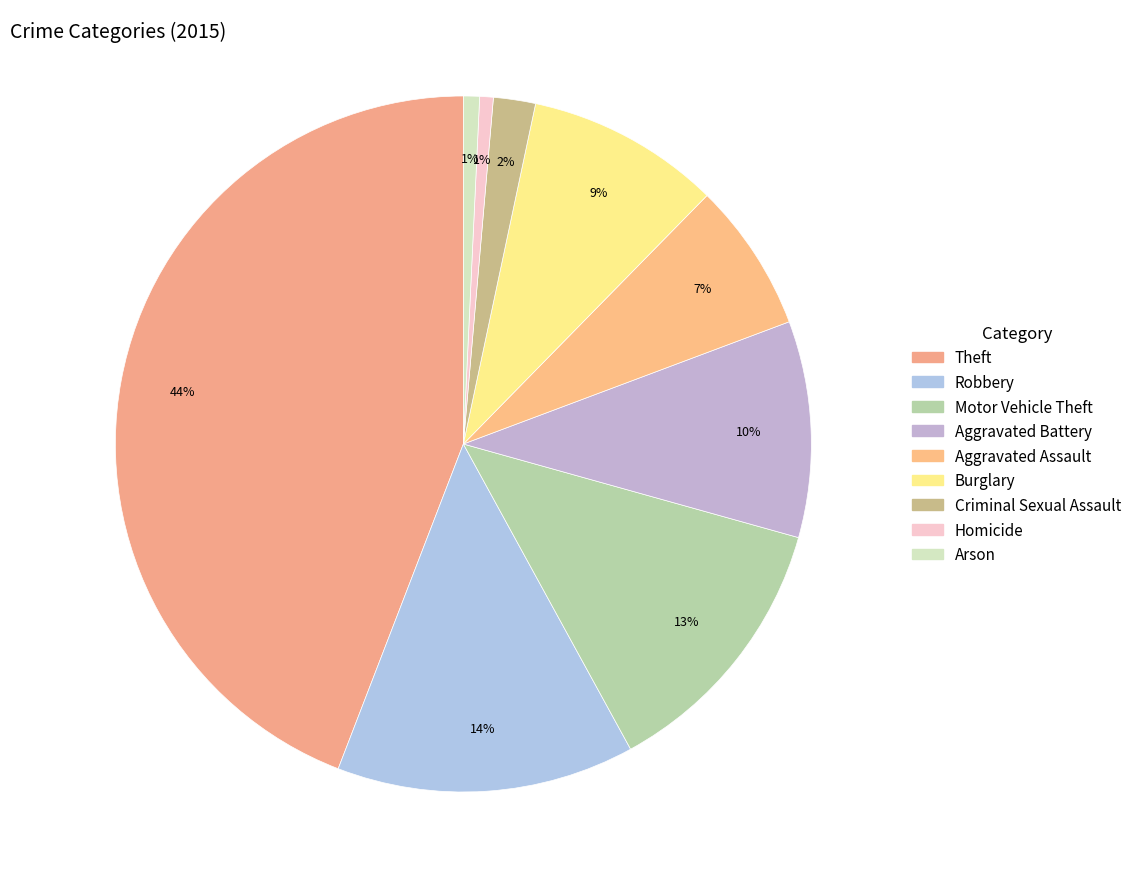

Between Theft and Homicide, which is larger?

Theft